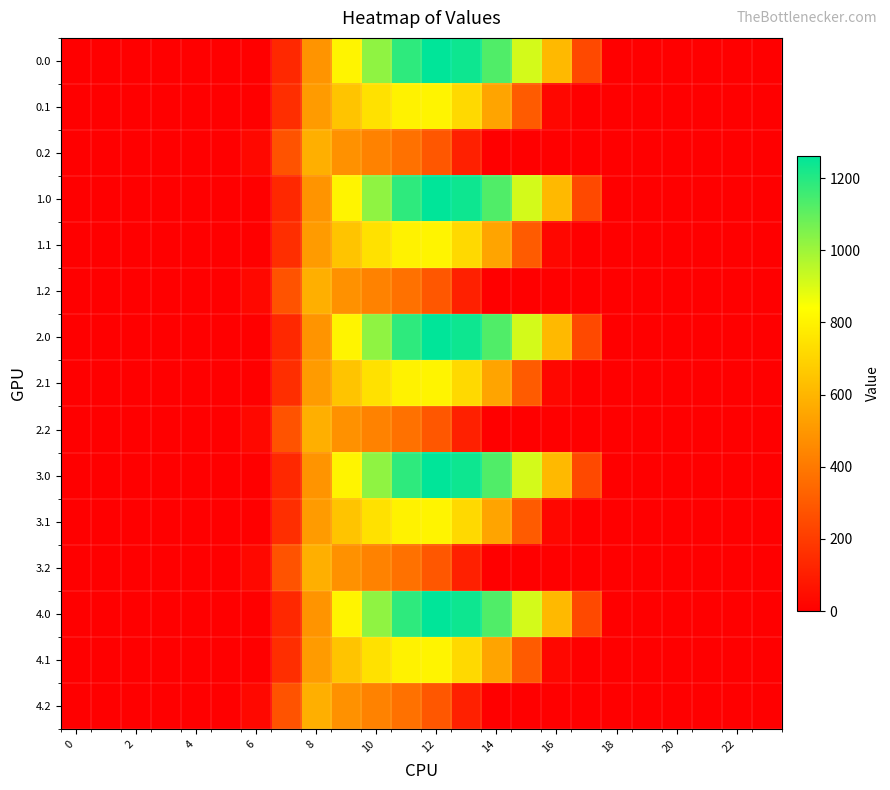

Reading right to left, transcribe all the data shown in this chart.

0.0: 0.0	0.0	0.0	0.0	0.0	0.0	243.5	613.0	911.8	1128.6	1237.4	1261.6	1185.2	1023.2	804.0	489.3	134.3	0.0	0.0	0.0	0.0	0.0	0.0	0.0
0.1: 0.0	0.0	0.0	0.0	0.0	0.0	0.0	26.8	301.4	544.1	715.3	806.9	800.2	742.1	646.9	514.8	153.2	0.0	0.0	0.0	0.0	0.0	0.0	0.0
0.2: 0.0	0.0	0.0	0.0	0.0	0.0	0.0	0.0	0.0	0.0	107.8	289.5	374.4	430.5	480.7	576.6	276.9	29.3	0.0	0.0	0.0	0.0	0.0	0.0
1.0: 0.0	0.0	0.0	0.0	0.0	0.0	243.5	613.0	911.8	1128.6	1237.4	1261.6	1185.2	1023.2	804.0	489.3	134.3	0.0	0.0	0.0	0.0	0.0	0.0	0.0
1.1: 0.0	0.0	0.0	0.0	0.0	0.0	0.0	26.8	301.4	544.1	715.3	806.9	800.2	742.1	646.9	514.8	153.2	0.0	0.0	0.0	0.0	0.0	0.0	0.0
1.2: 0.0	0.0	0.0	0.0	0.0	0.0	0.0	0.0	0.0	0.0	107.8	289.5	374.4	430.5	480.7	576.6	276.9	29.3	0.0	0.0	0.0	0.0	0.0	0.0
2.0: 0.0	0.0	0.0	0.0	0.0	0.0	243.5	613.0	911.8	1128.6	1237.4	1261.6	1185.2	1023.2	804.0	489.3	134.3	0.0	0.0	0.0	0.0	0.0	0.0	0.0
2.1: 0.0	0.0	0.0	0.0	0.0	0.0	0.0	26.8	301.4	544.1	715.3	806.9	800.2	742.1	646.9	514.8	153.2	0.0	0.0	0.0	0.0	0.0	0.0	0.0
2.2: 0.0	0.0	0.0	0.0	0.0	0.0	0.0	0.0	0.0	0.0	107.8	289.5	374.4	430.5	480.7	576.6	276.9	29.3	0.0	0.0	0.0	0.0	0.0	0.0
3.0: 0.0	0.0	0.0	0.0	0.0	0.0	243.5	613.0	911.8	1128.6	1237.4	1261.6	1185.2	1023.2	804.0	489.3	134.3	0.0	0.0	0.0	0.0	0.0	0.0	0.0
3.1: 0.0	0.0	0.0	0.0	0.0	0.0	0.0	26.8	301.4	544.1	715.3	806.9	800.2	742.1	646.9	514.8	153.2	0.0	0.0	0.0	0.0	0.0	0.0	0.0
3.2: 0.0	0.0	0.0	0.0	0.0	0.0	0.0	0.0	0.0	0.0	107.8	289.5	374.4	430.5	480.7	576.6	276.9	29.3	0.0	0.0	0.0	0.0	0.0	0.0
4.0: 0.0	0.0	0.0	0.0	0.0	0.0	243.5	613.0	911.8	1128.6	1237.4	1261.6	1185.2	1023.2	804.0	489.3	134.3	0.0	0.0	0.0	0.0	0.0	0.0	0.0
4.1: 0.0	0.0	0.0	0.0	0.0	0.0	0.0	26.8	301.4	544.1	715.3	806.9	800.2	742.1	646.9	514.8	153.2	0.0	0.0	0.0	0.0	0.0	0.0	0.0
4.2: 0.0	0.0	0.0	0.0	0.0	0.0	0.0	0.0	0.0	0.0	107.8	289.5	374.4	430.5	480.7	576.6	276.9	29.3	0.0	0.0	0.0	0.0	0.0	0.0